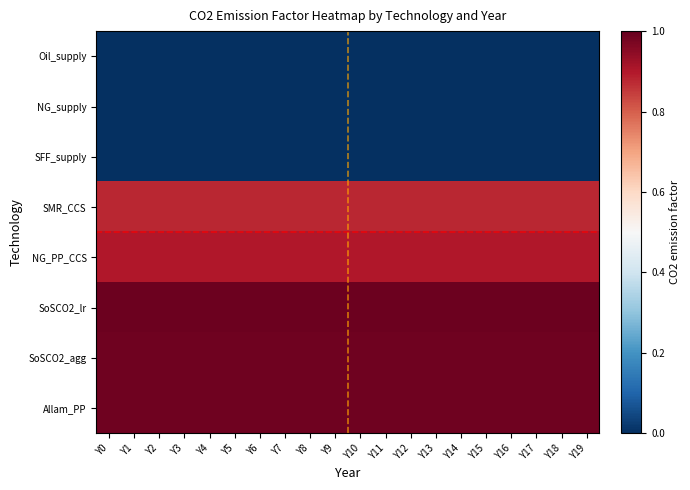

Reading left to right, list all the values displayed in this chart.

Oil_supply: Y0=0.0	Y1=0.0	Y2=0.0	Y3=0.0	Y4=0.0	Y5=0.0	Y6=0.0	Y7=0.0	Y8=0.0	Y9=0.0	Y10=0.0	Y11=0.0	Y12=0.0	Y13=0.0	Y14=0.0	Y15=0.0	Y16=0.0	Y17=0.0	Y18=0.0	Y19=0.0
NG_supply: Y0=0.0	Y1=0.0	Y2=0.0	Y3=0.0	Y4=0.0	Y5=0.0	Y6=0.0	Y7=0.0	Y8=0.0	Y9=0.0	Y10=0.0	Y11=0.0	Y12=0.0	Y13=0.0	Y14=0.0	Y15=0.0	Y16=0.0	Y17=0.0	Y18=0.0	Y19=0.0
SFF_supply: Y0=0.0	Y1=0.0	Y2=0.0	Y3=0.0	Y4=0.0	Y5=0.0	Y6=0.0	Y7=0.0	Y8=0.0	Y9=0.0	Y10=0.0	Y11=0.0	Y12=0.0	Y13=0.0	Y14=0.0	Y15=0.0	Y16=0.0	Y17=0.0	Y18=0.0	Y19=0.0
SMR_CCS: Y0=0.9	Y1=0.9	Y2=0.9	Y3=0.9	Y4=0.9	Y5=0.9	Y6=0.9	Y7=0.9	Y8=0.9	Y9=0.9	Y10=0.9	Y11=0.9	Y12=0.9	Y13=0.9	Y14=0.9	Y15=0.9	Y16=0.9	Y17=0.9	Y18=0.9	Y19=0.9
NG_PP_CCS: Y0=0.9	Y1=0.9	Y2=0.9	Y3=0.9	Y4=0.9	Y5=0.9	Y6=0.9	Y7=0.9	Y8=0.9	Y9=0.9	Y10=0.9	Y11=0.9	Y12=0.9	Y13=0.9	Y14=0.9	Y15=0.9	Y16=0.9	Y17=0.9	Y18=0.9	Y19=0.9
SoSCO2_lr: Y0=1.0	Y1=1.0	Y2=1.0	Y3=1.0	Y4=1.0	Y5=1.0	Y6=1.0	Y7=1.0	Y8=1.0	Y9=1.0	Y10=1.0	Y11=1.0	Y12=1.0	Y13=1.0	Y14=1.0	Y15=1.0	Y16=1.0	Y17=1.0	Y18=1.0	Y19=1.0
SoSCO2_agg: Y0=1.0	Y1=1.0	Y2=1.0	Y3=1.0	Y4=1.0	Y5=1.0	Y6=1.0	Y7=1.0	Y8=1.0	Y9=1.0	Y10=1.0	Y11=1.0	Y12=1.0	Y13=1.0	Y14=1.0	Y15=1.0	Y16=1.0	Y17=1.0	Y18=1.0	Y19=1.0
Allam_PP: Y0=1.0	Y1=1.0	Y2=1.0	Y3=1.0	Y4=1.0	Y5=1.0	Y6=1.0	Y7=1.0	Y8=1.0	Y9=1.0	Y10=1.0	Y11=1.0	Y12=1.0	Y13=1.0	Y14=1.0	Y15=1.0	Y16=1.0	Y17=1.0	Y18=1.0	Y19=1.0